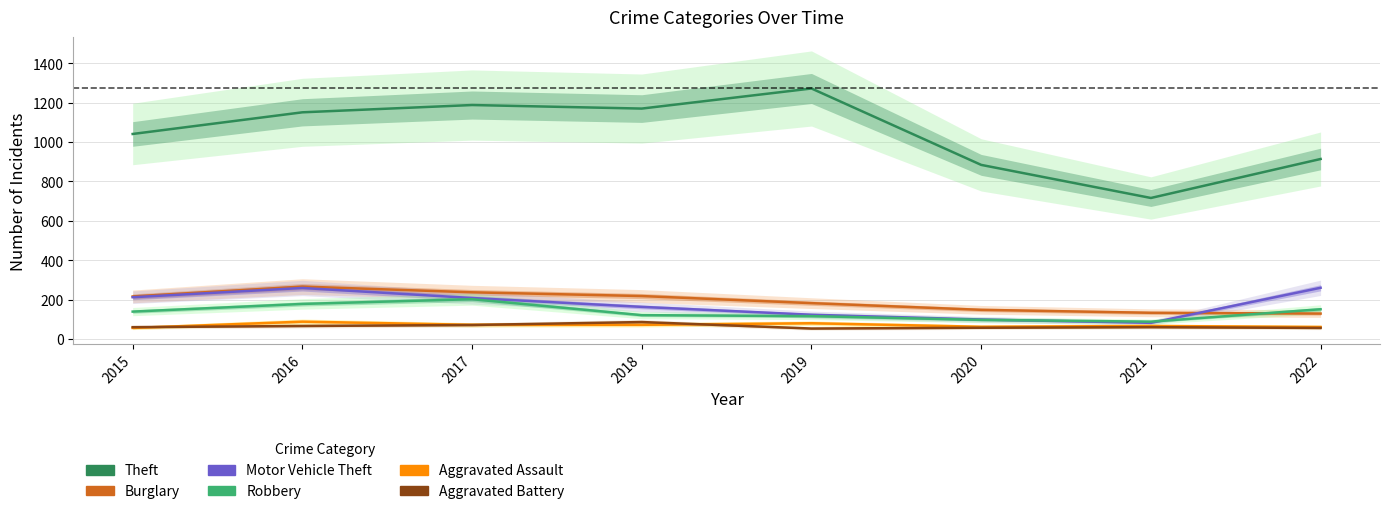

What is the average value of the Motor Vehicle Theft series?

176